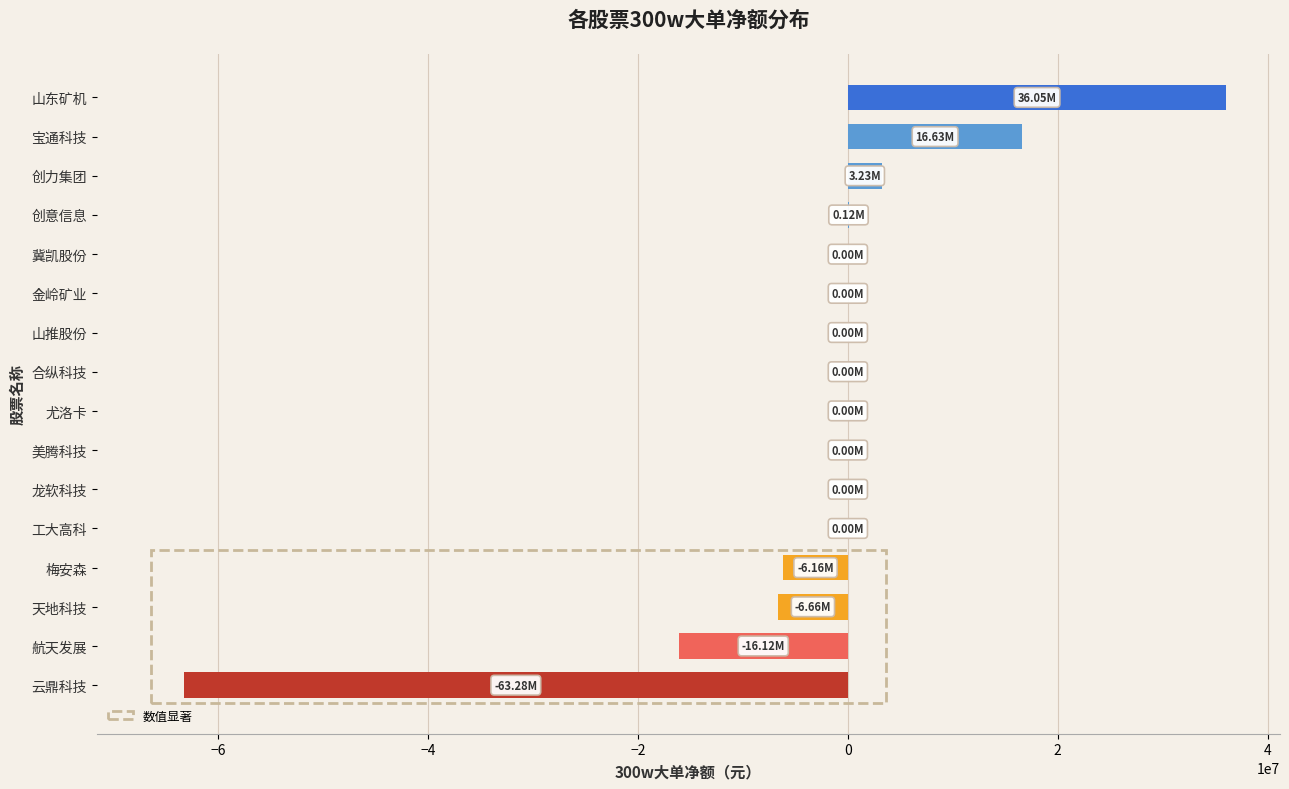

Which category has the highest value across all series?

山东矿机